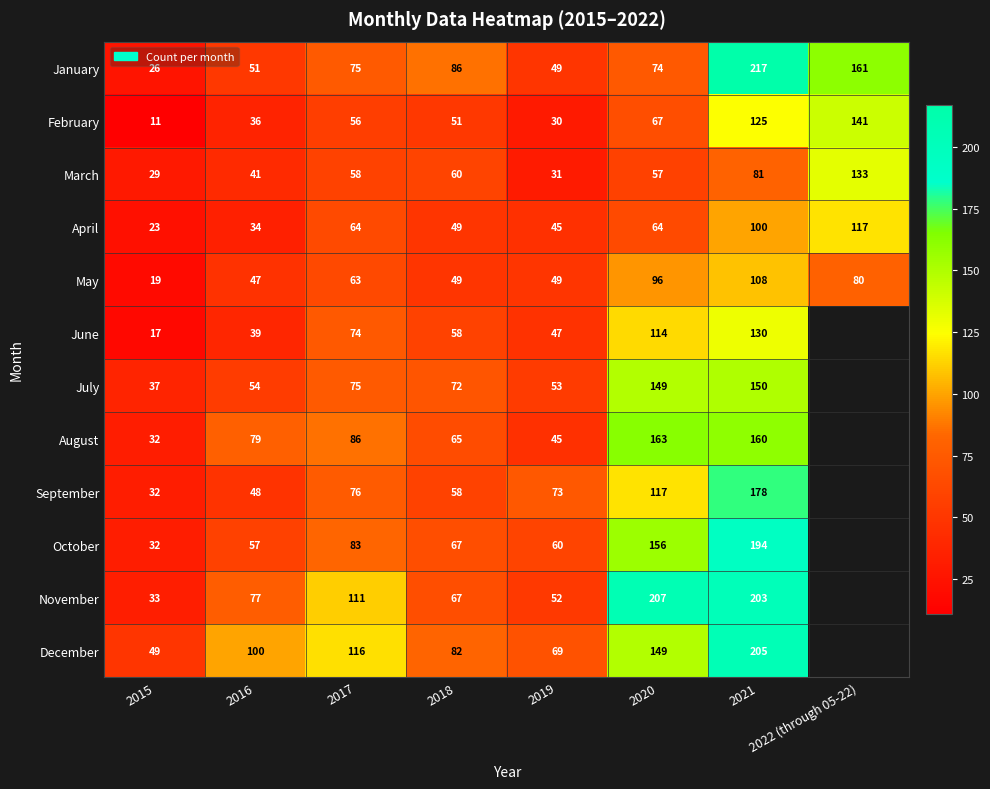

What is the approximate value of April at 2017?

64